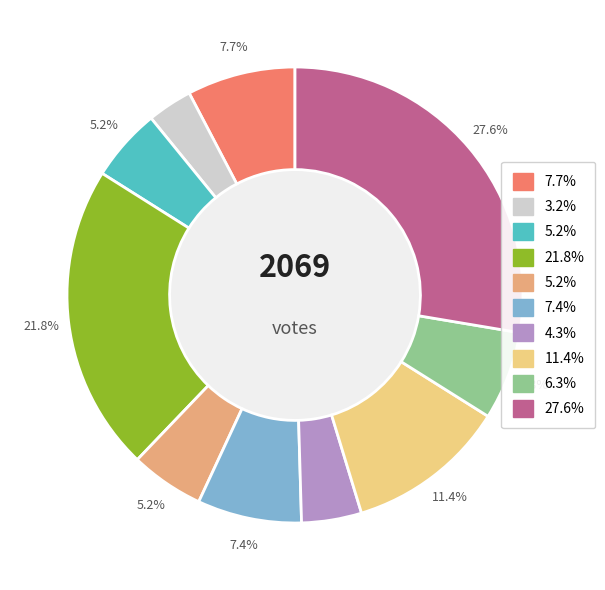

Does any single category account for the majority?

No